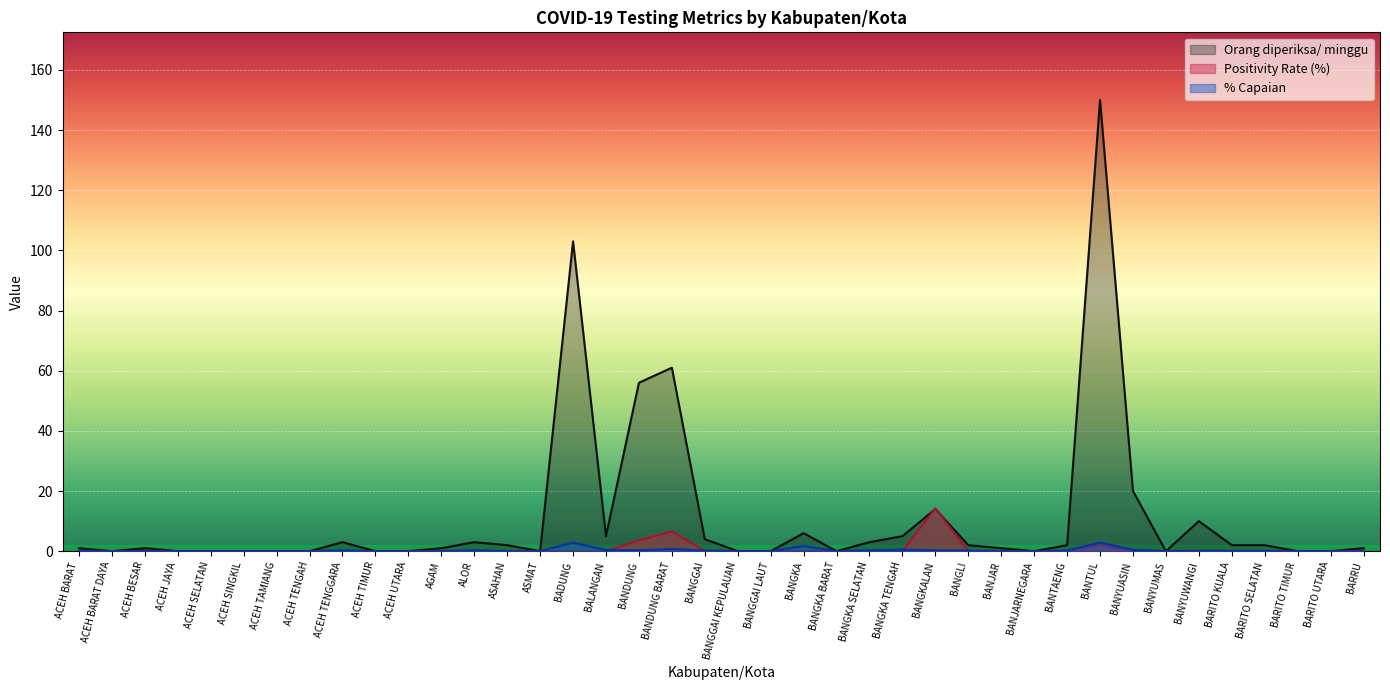

What is the value of the Orang diperiksa/ minggu point at the 16th from the left?

103.0